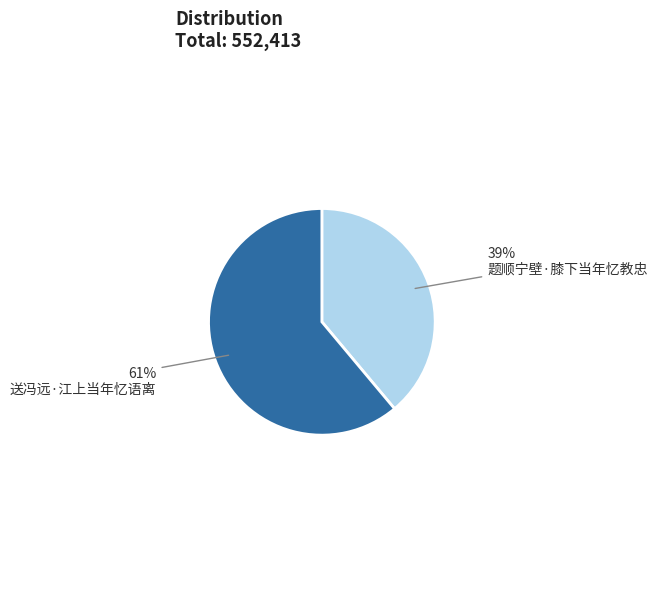

What is the majority slice?

送冯远·江上当年忆语离